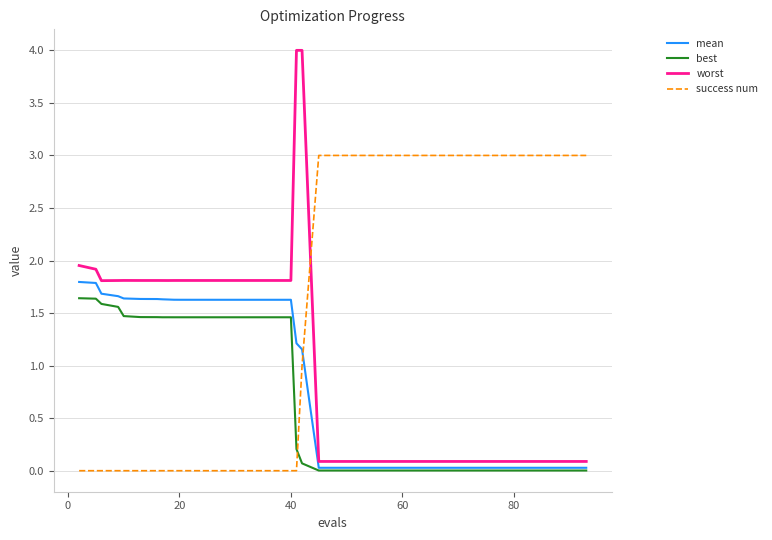

What is the highest value of the worst series?

4.0